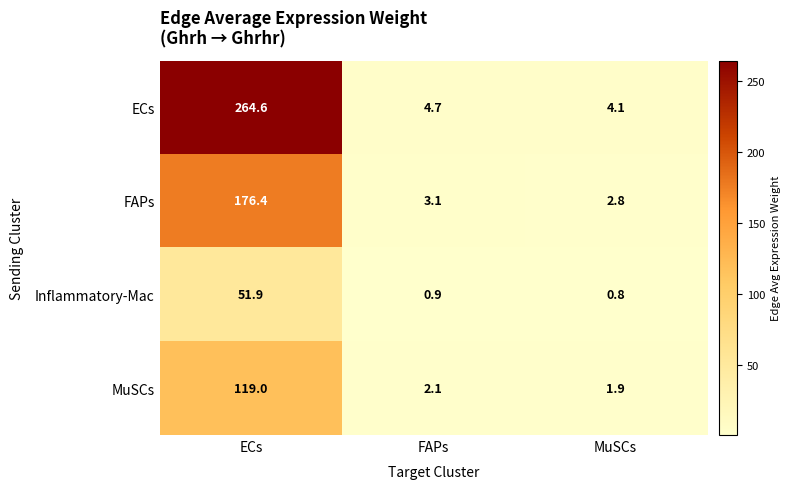

What is the difference between the maximum and minimum values in the MuSCs series?

117.1